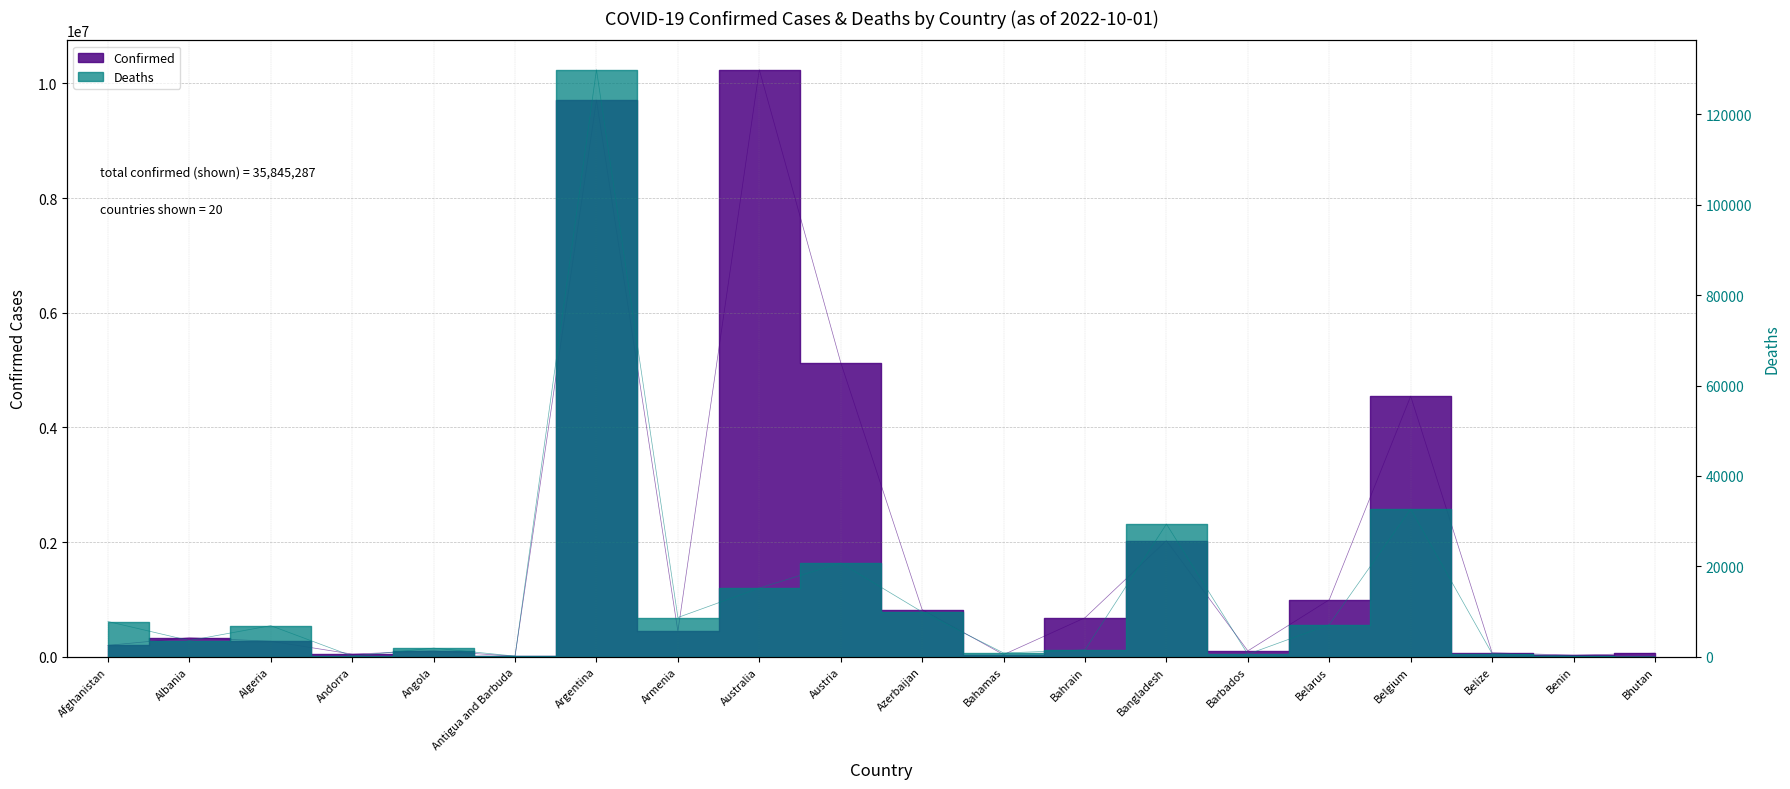

Reading left to right, what are all the values shown in this chart?

Confirmed: 199188	332221	270668	46227	103131	9098	9708420	442875	10238227	5131527	821440	37276	680271	2025197	102546	994037	4544505	68826	27638	61969
Deaths: 7800	3589	6879	155	1917	146	129897	8683	15207	20743	9917	833	1520	29363	559	7118	32673	683	163	21